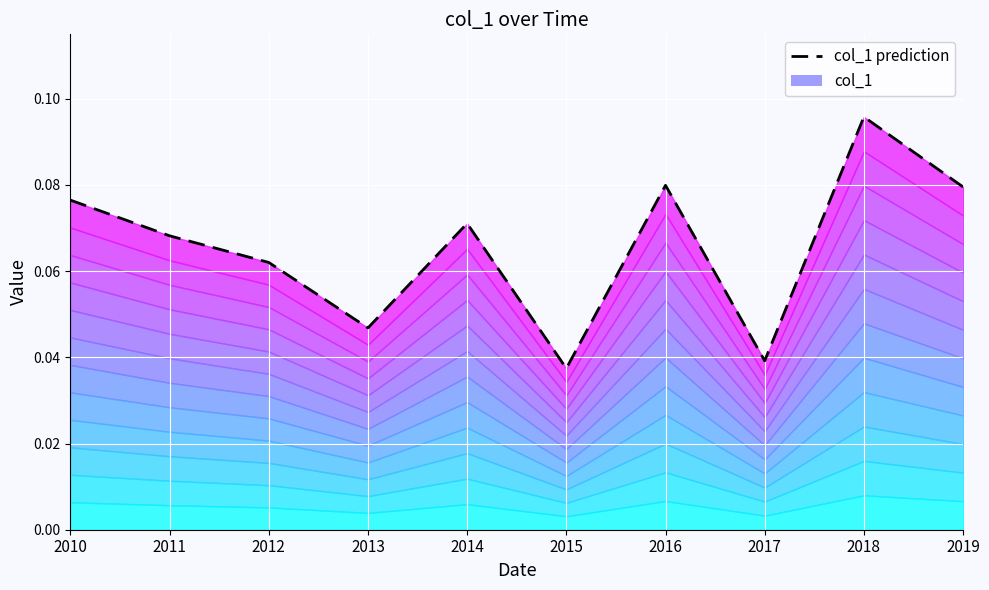

Rank the categories by value from highest to lowest.

2018, 2016, 2019, 2010, 2014, 2011, 2012, 2013, 2017, 2015